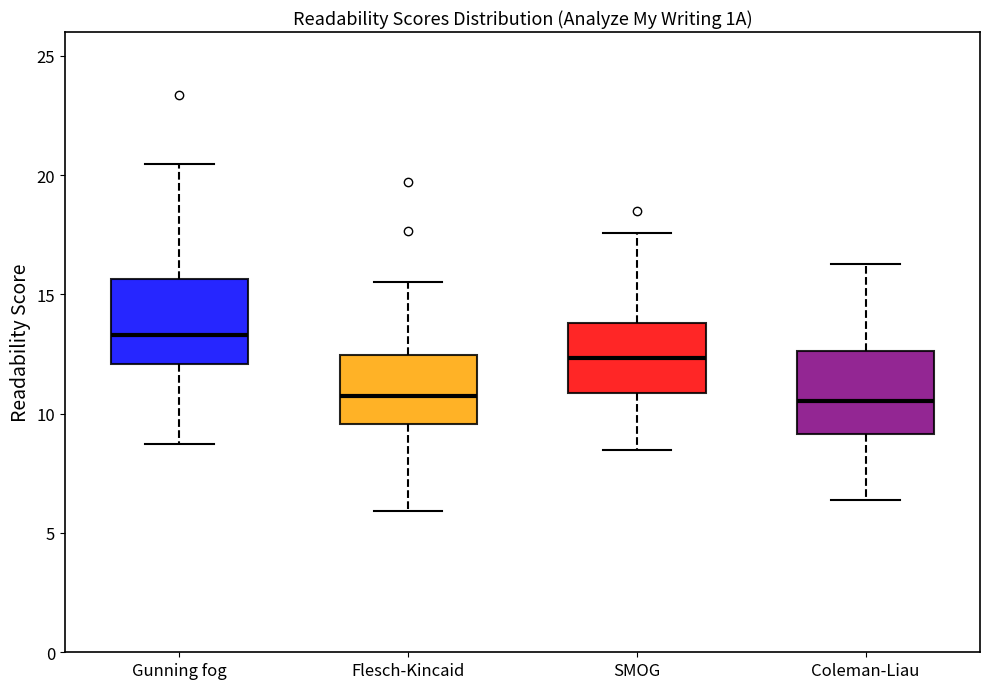

Where does the upper whisker of the box for Coleman-Liau end on the y-axis? The values are not printed on the chart, so give them approximately, as read against the axis.

16.5